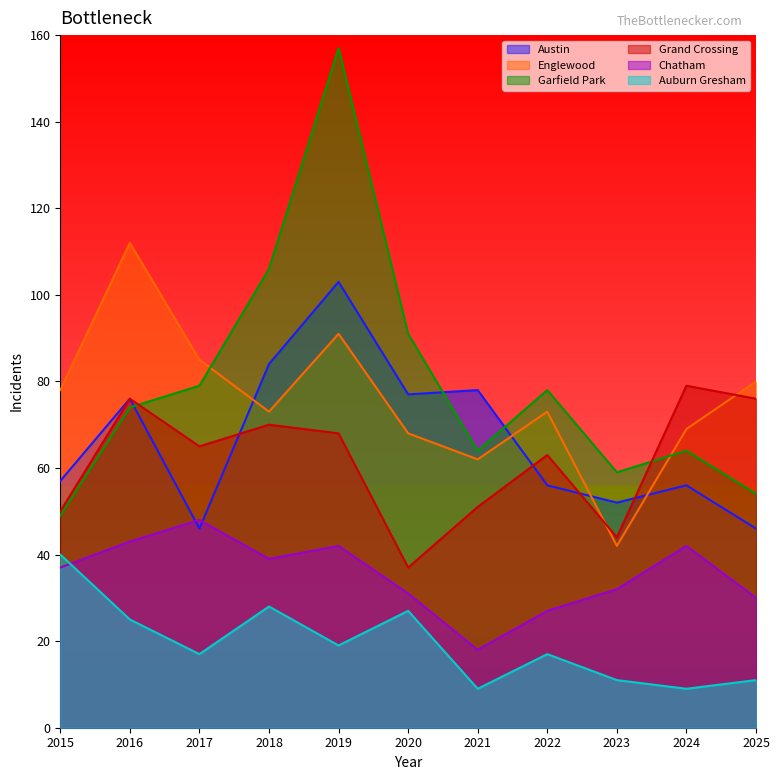

Between 2017 and 2020, which series saw the biggest shift?

Austin